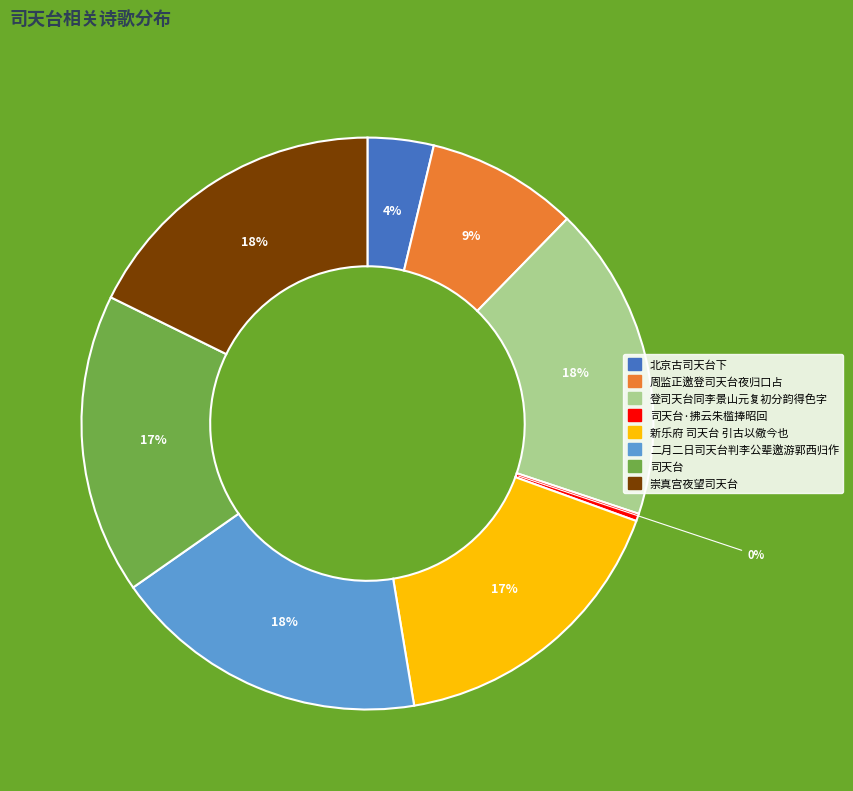

Is there any slice that represents more than half of the pie?

No